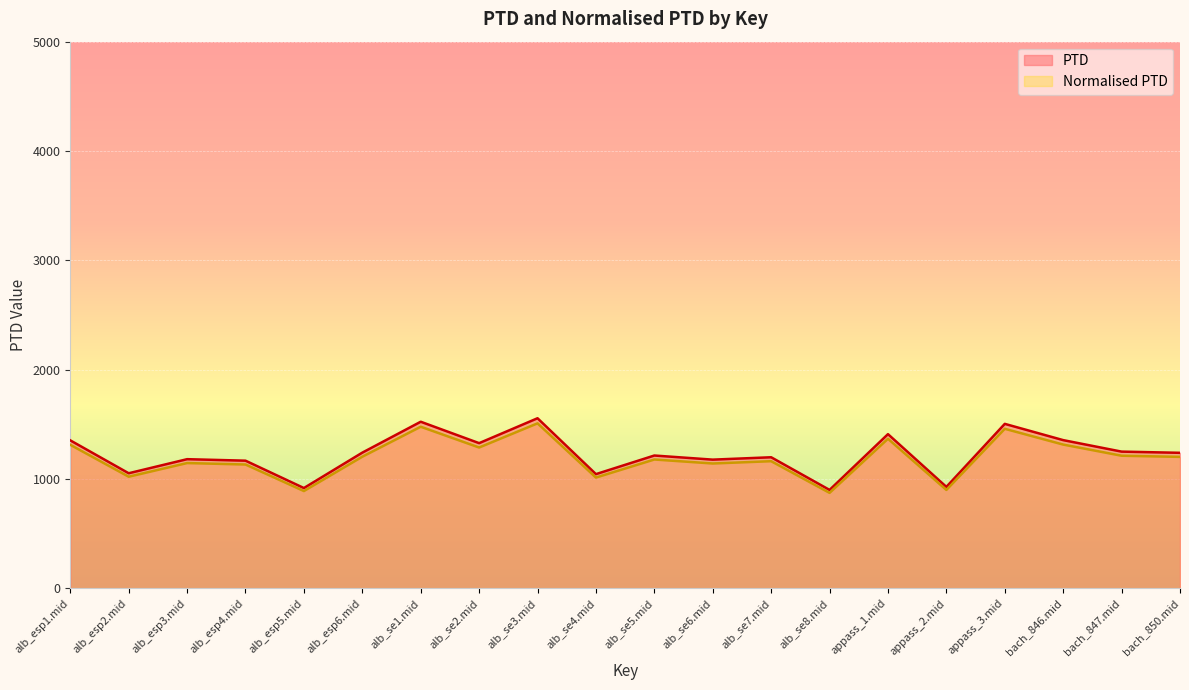

What is the label of the 15th point from the right?

alb_esp6.mid